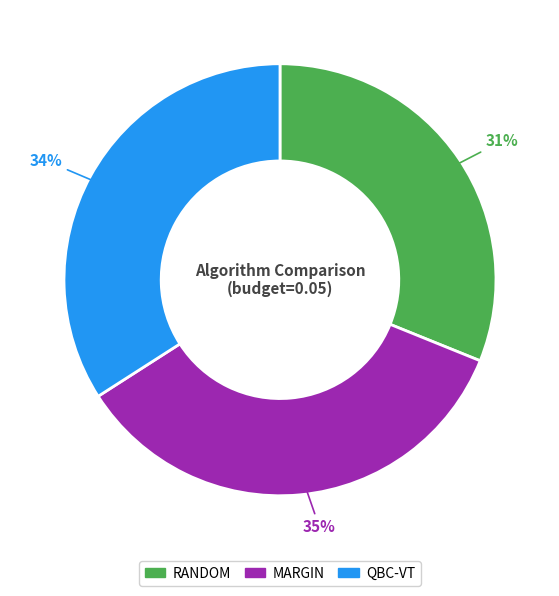

To the nearest percent, what portion does MARGIN represent?

35%